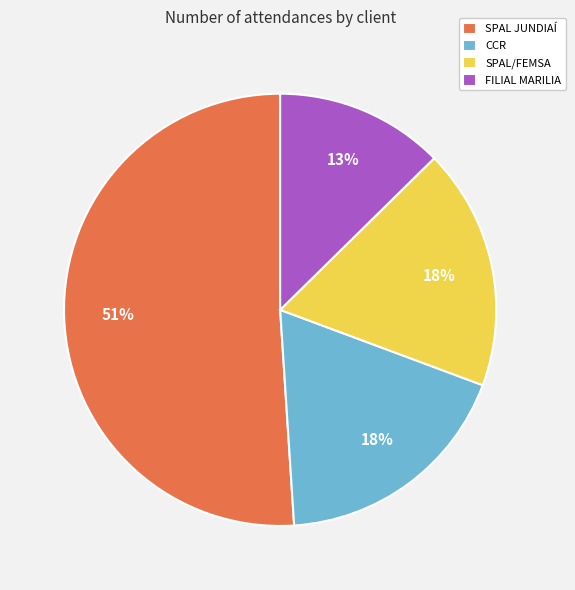

What is the largest slice in the pie chart?

SPAL JUNDIAÍ